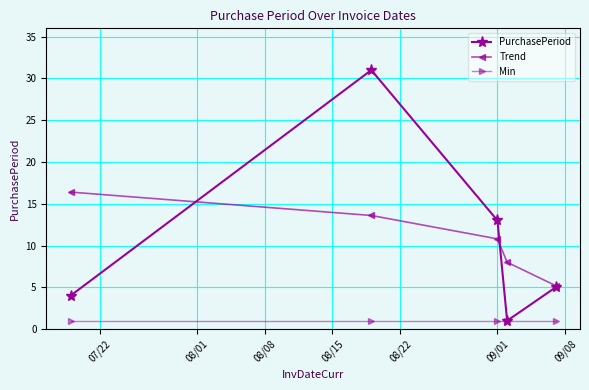

Is this an area chart (filled region under the line)?

No